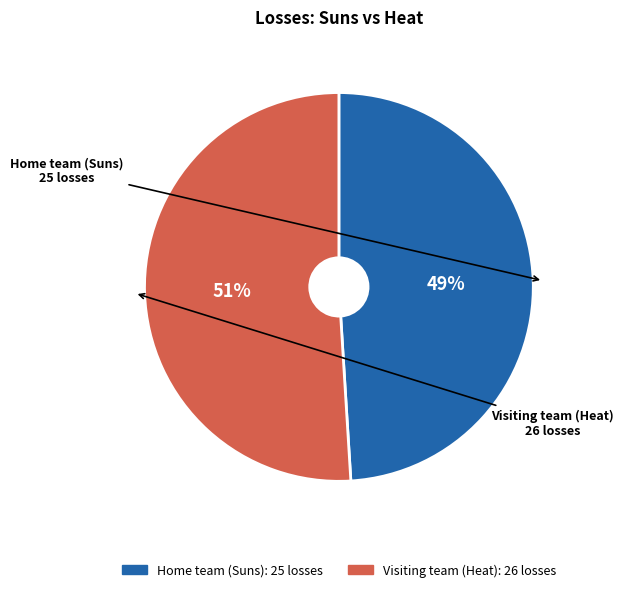

Count the number of slices in the pie.

2